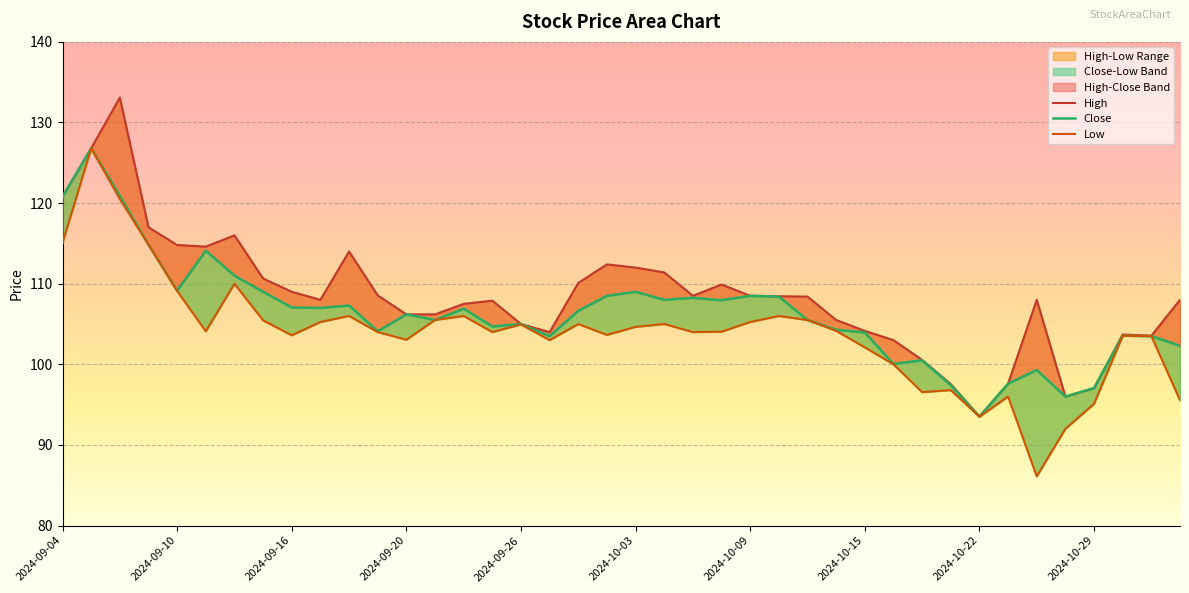

Which label corresponds to the smallest value in the chart?

2024-10-25